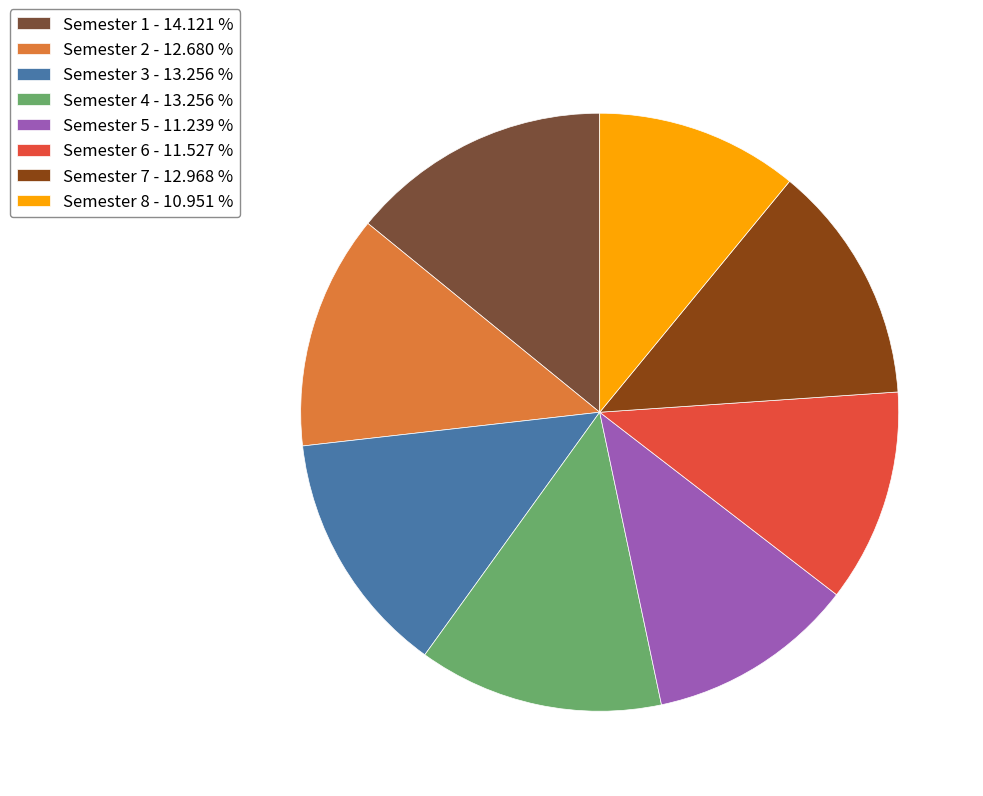

Between Semester 2 - 12.680 % and Semester 1 - 14.121 %, which is larger?

Semester 1 - 14.121 %